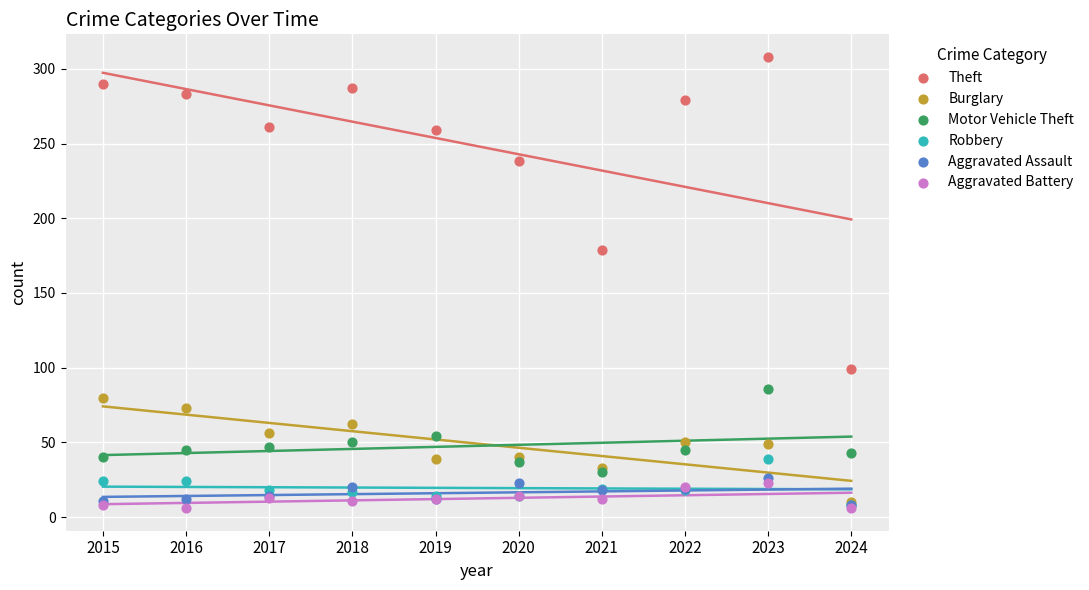

Across all series, what Y value is closest to 157?

179